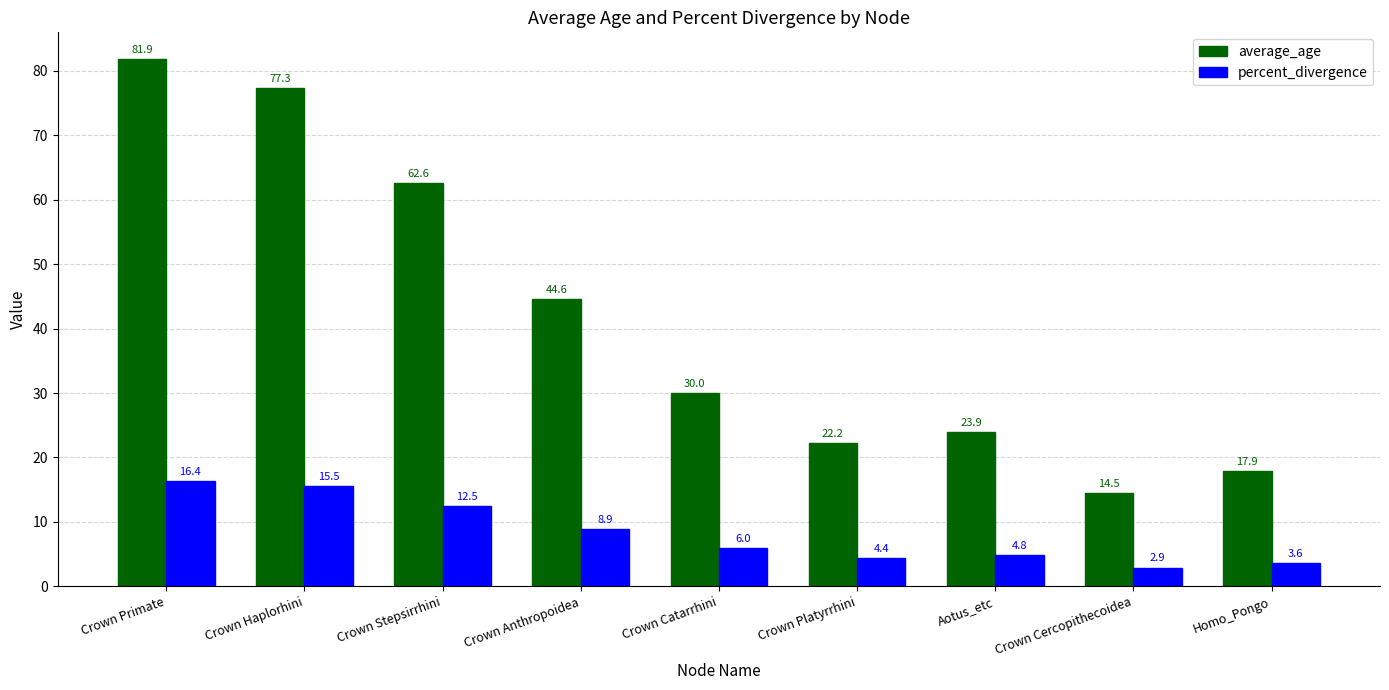

What is the difference between the average_age values at Crown Anthropoidea and Crown Platyrrhini?

22.4